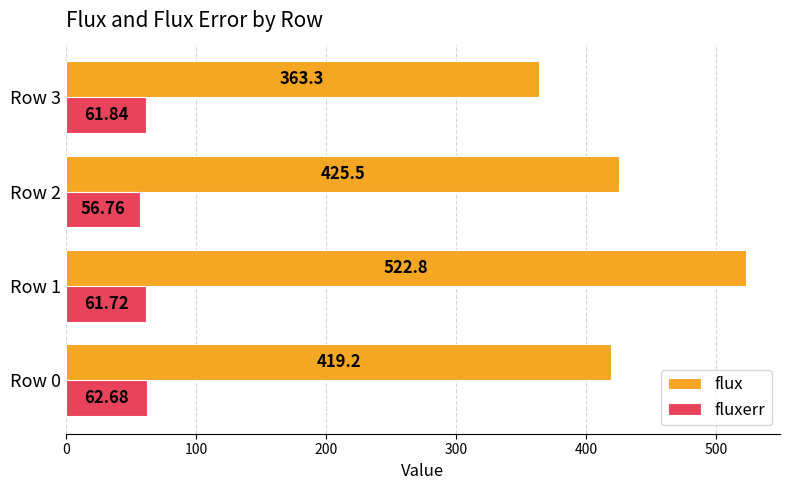

What is the average value of the flux series?

432.7